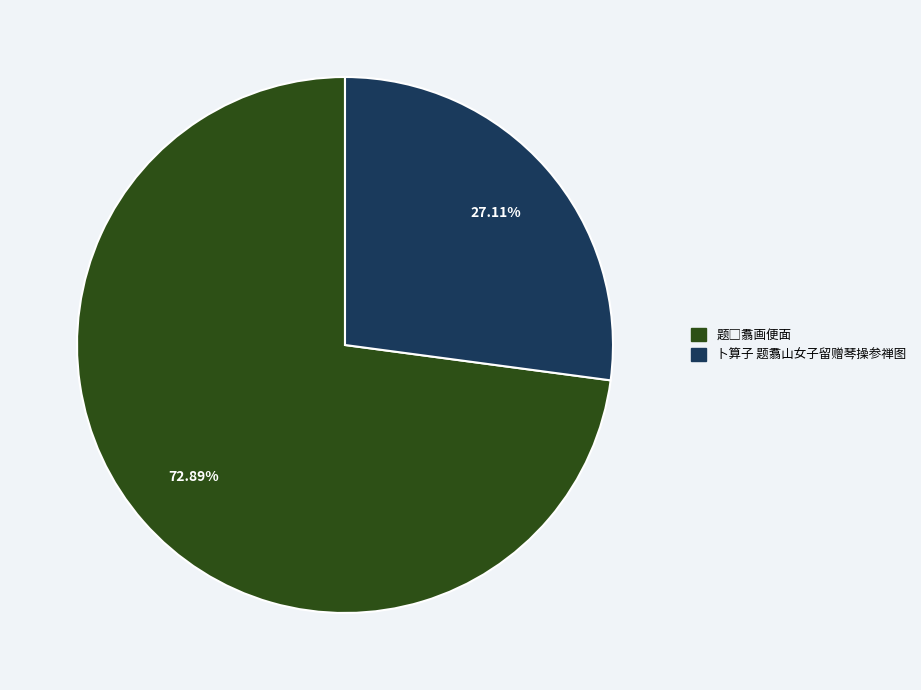

Does any single category account for the majority?

Yes